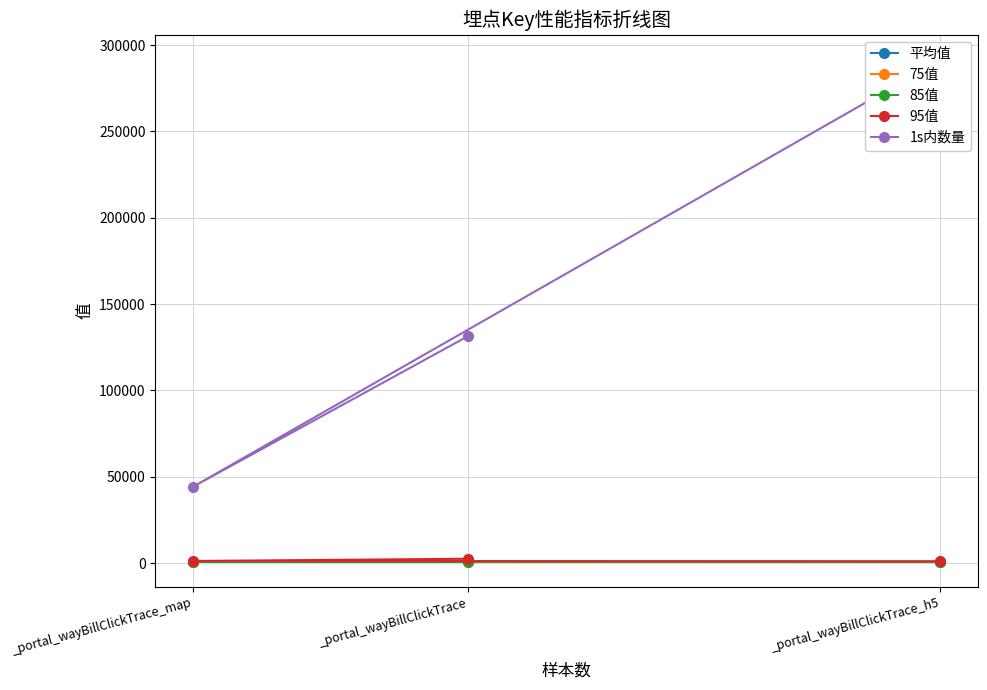

How many distinct data groups are displayed?

5